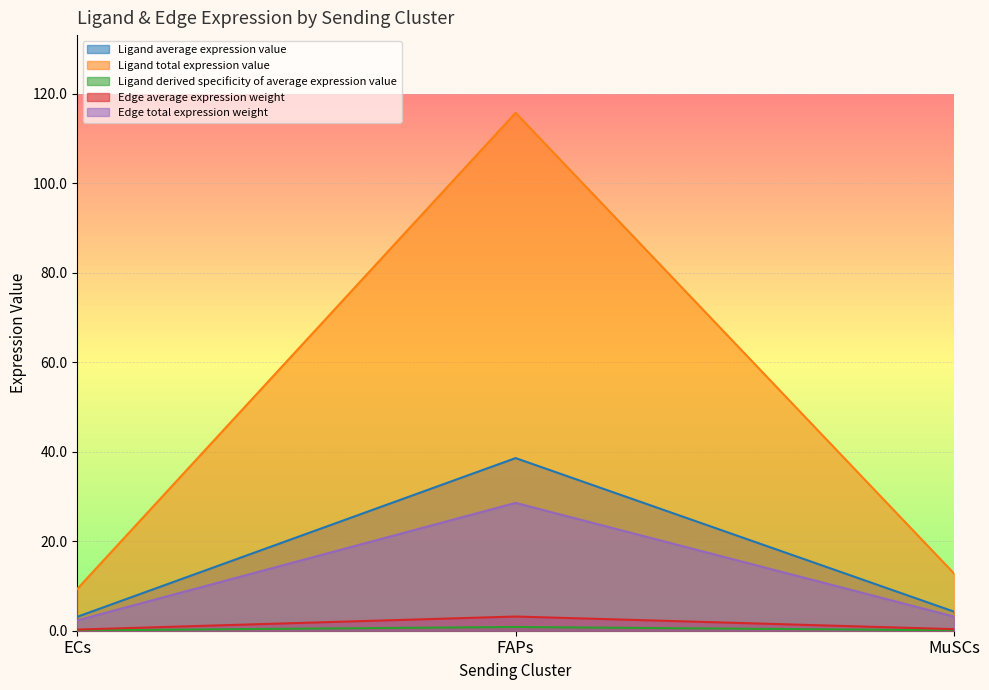

What position from the left is FAPs?

2